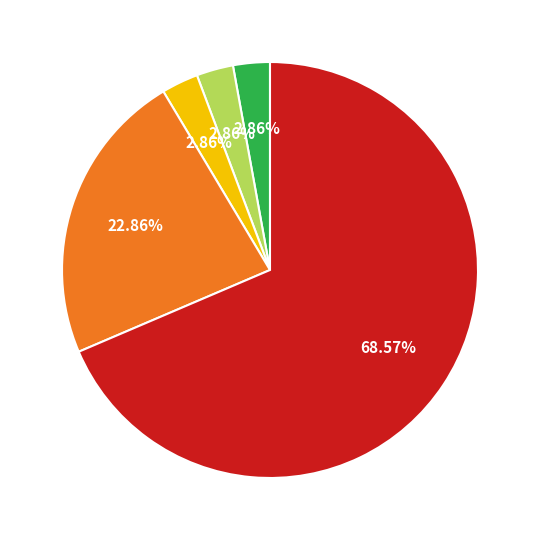

Does any single category account for the majority?

Yes